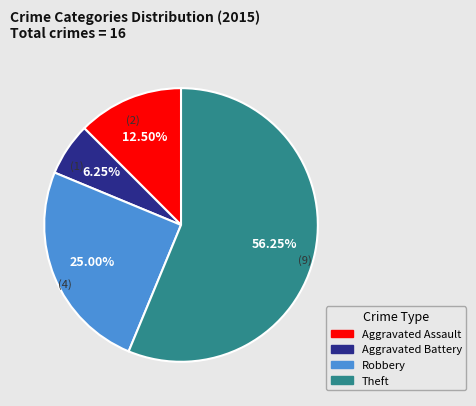

What percentage is NOT represented by Aggravated Assault?

87.5%